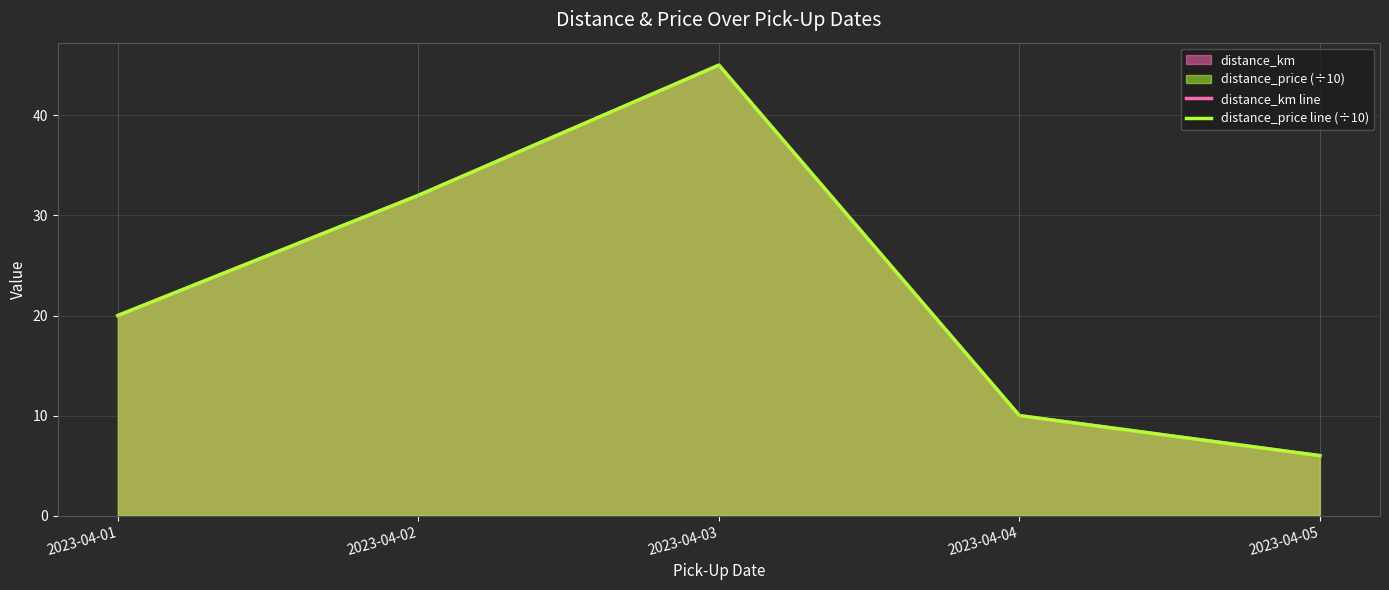

The value of distance_km line at 2023-04-05 is 2. True or false?

False